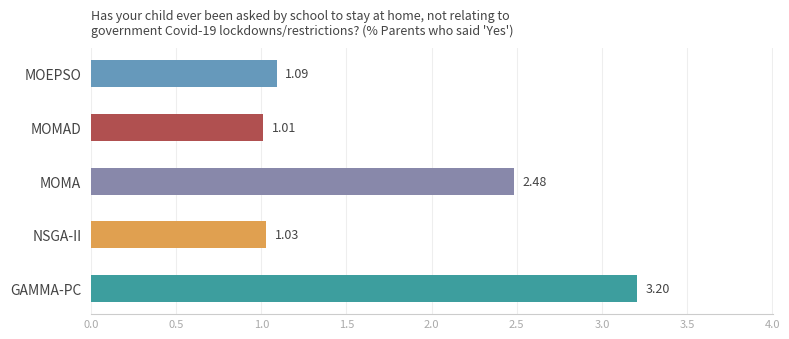

What is the maximum value shown in the chart?

3.2